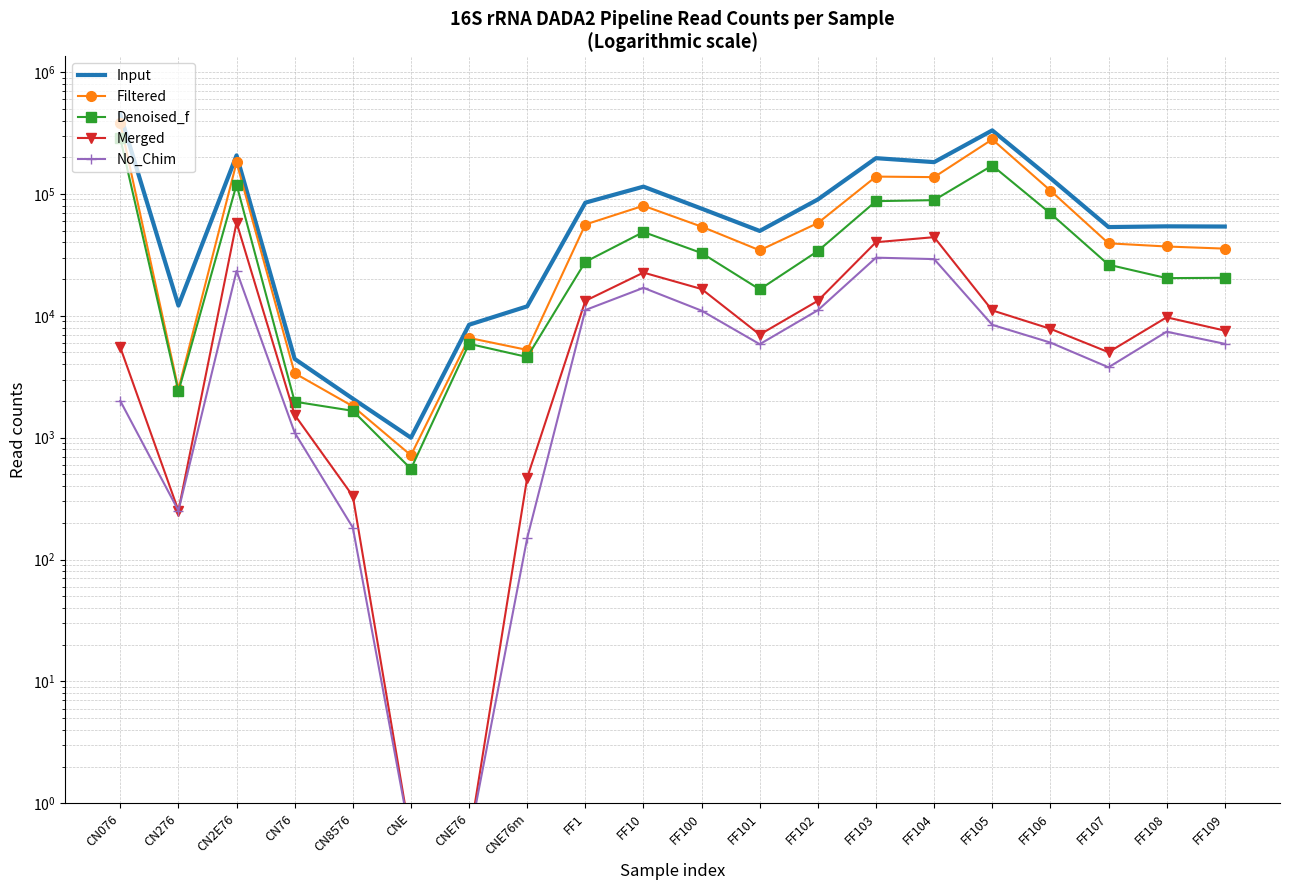

Is the value of Filtered at CN76 greater than the value of Merged at FF10?

No